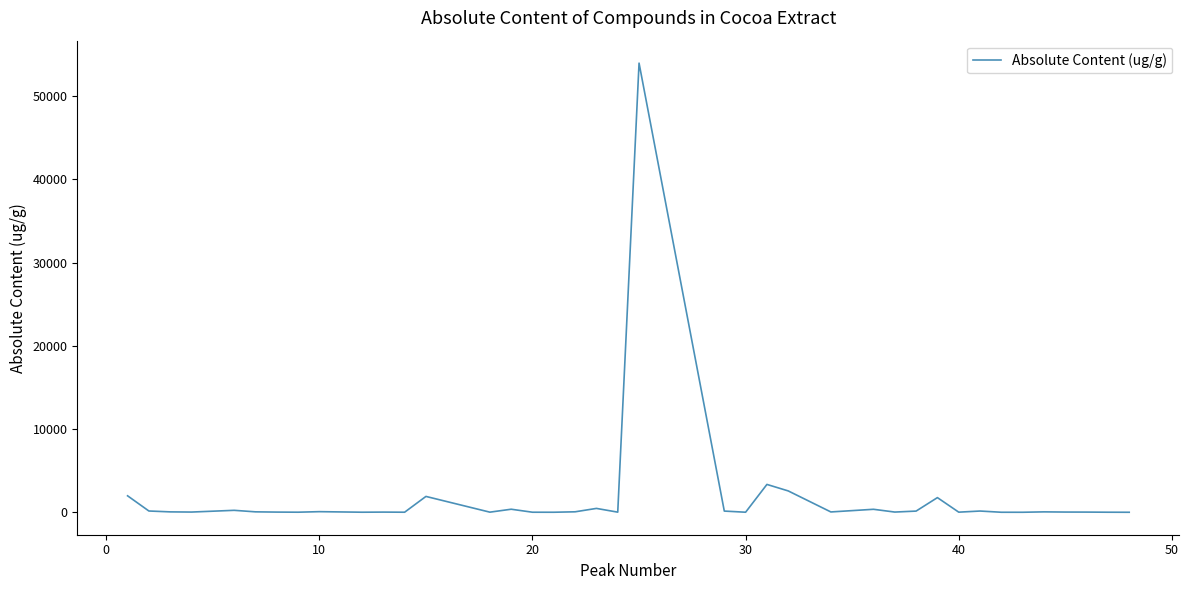

What is the difference between the maximum and minimum values?

53975.1